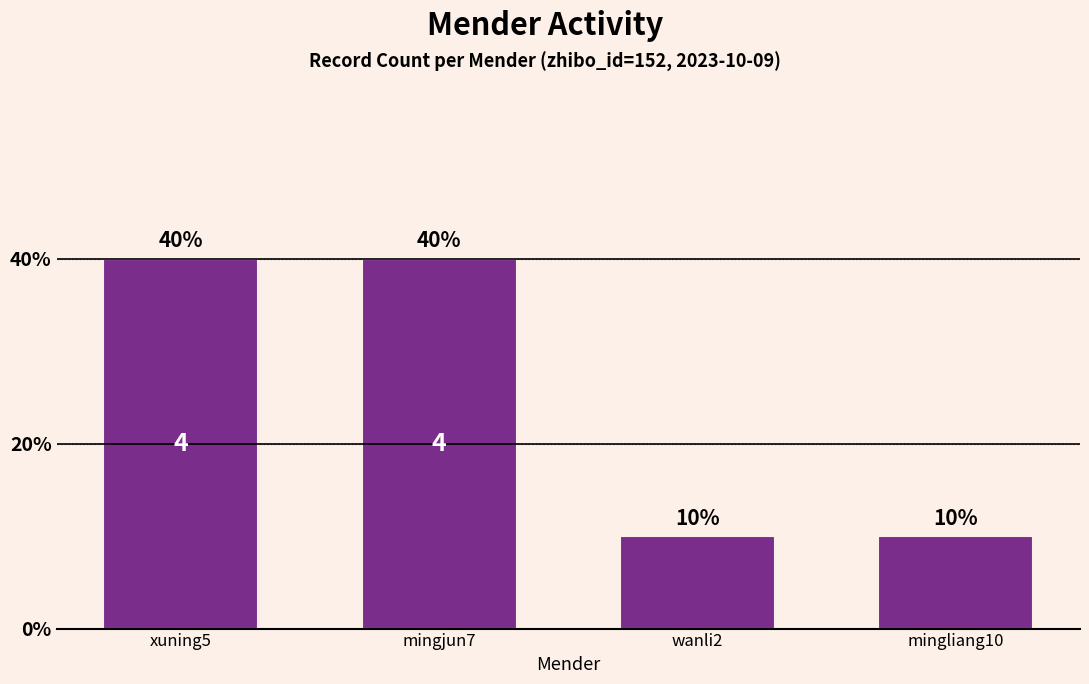

What position from the right is xuning5?

4